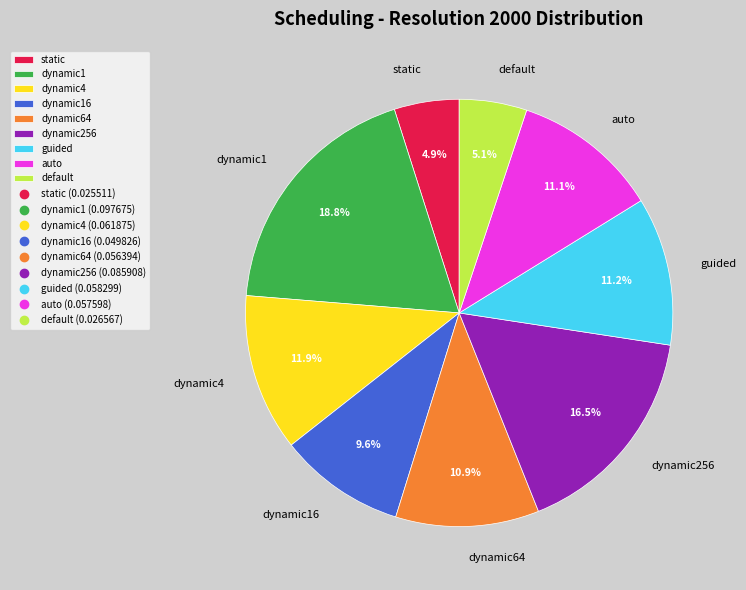

How many segments does this pie chart have?

9